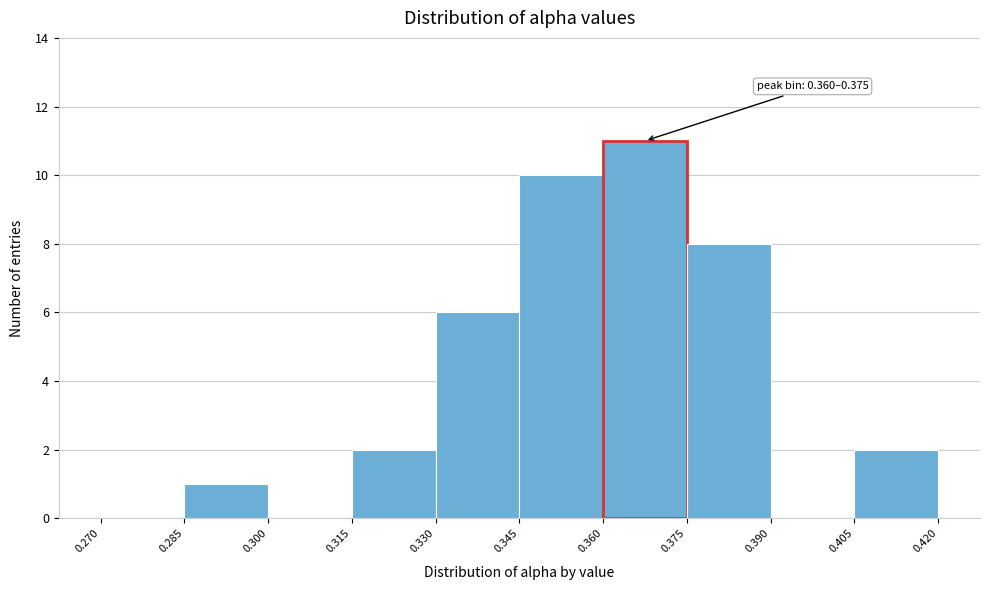

Which range on the x-axis has the tallest bar?

0.360 to 0.375